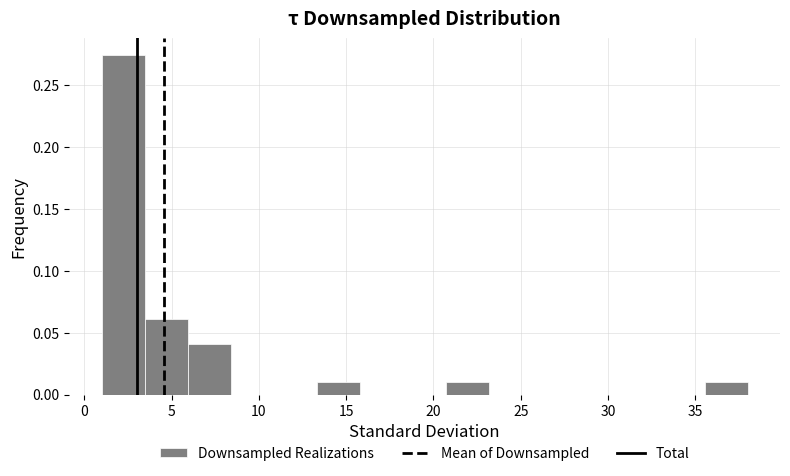

How tall is the bar that spans 1.0 to 3.5 on the x-axis? Neither the bar edges nor the heights are printed on the chart, so give them approximately, as read against the axes.

0.275